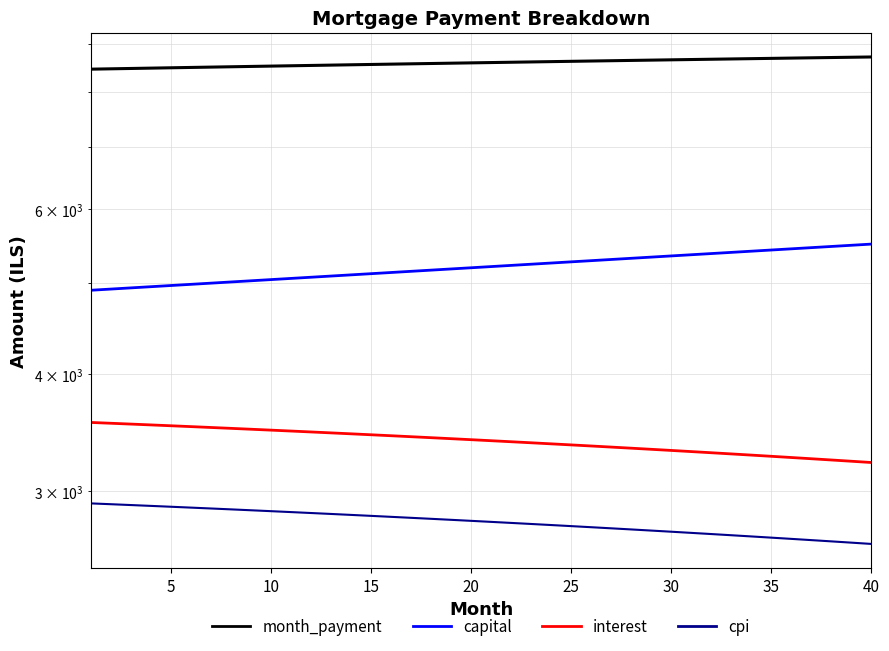

True or false: capital and month_payment cross at least once.

False